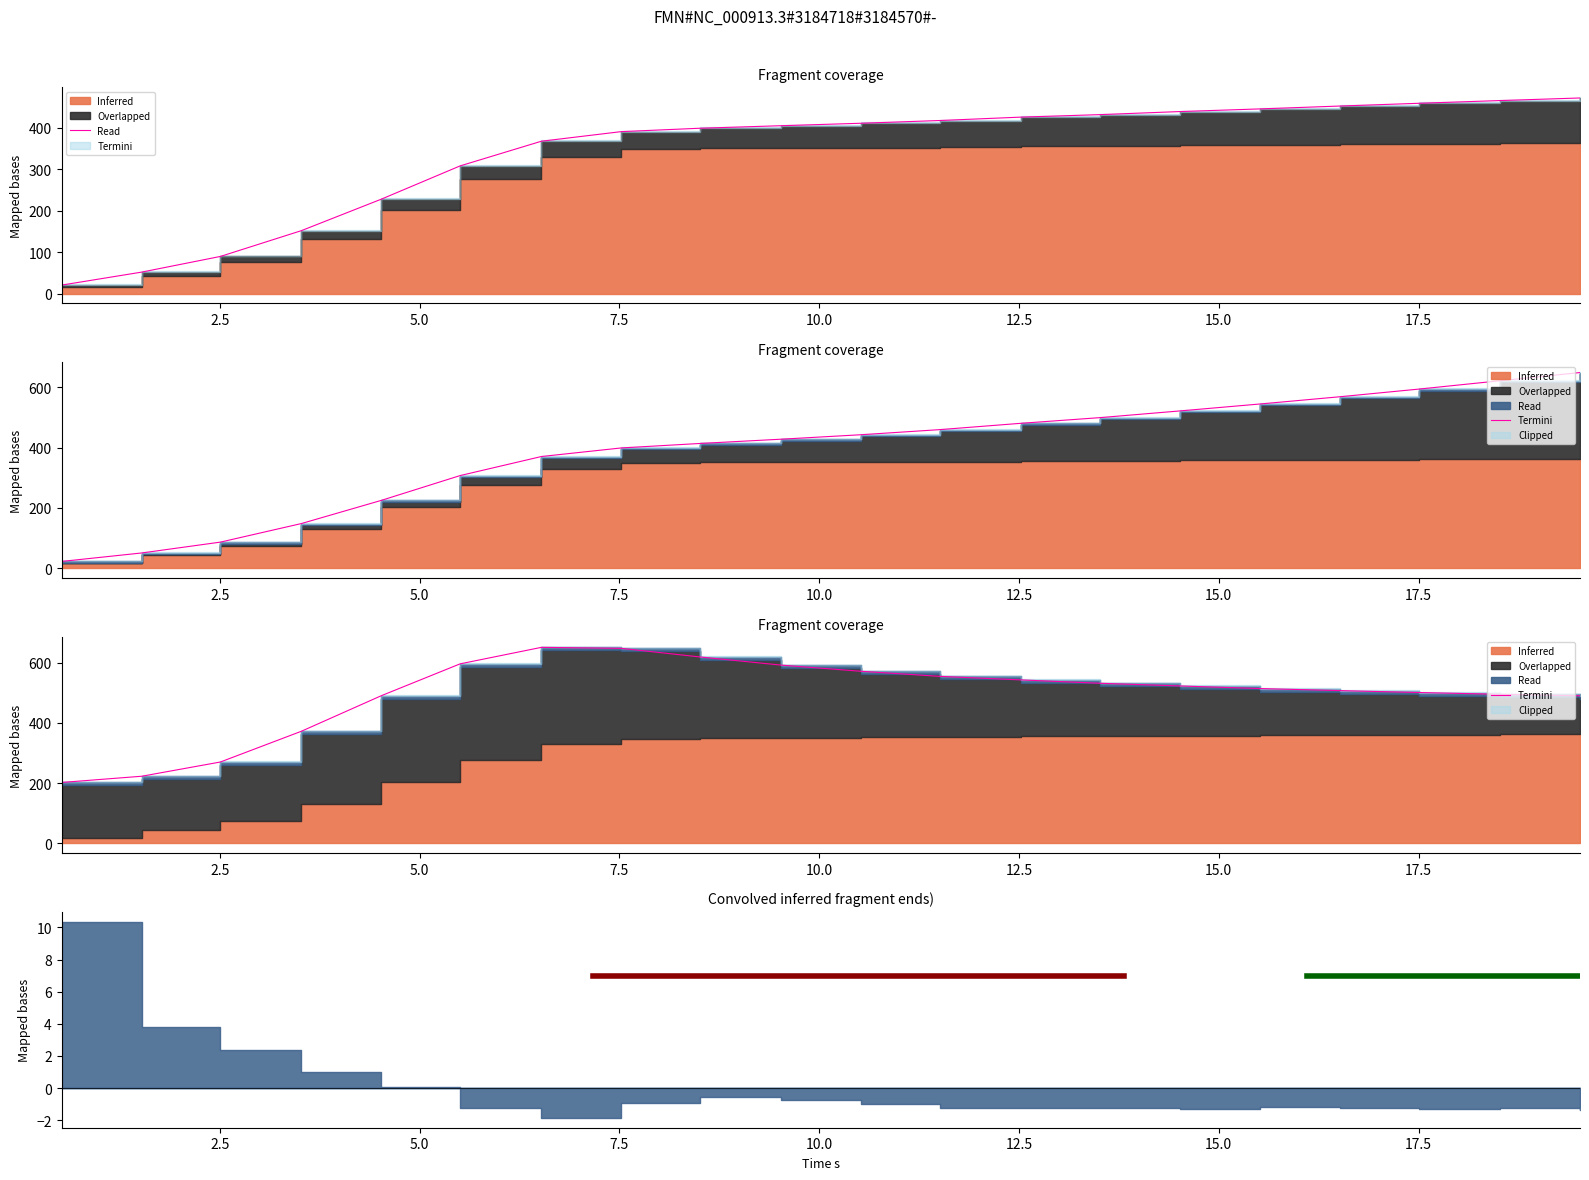

What is the average value?

495.3